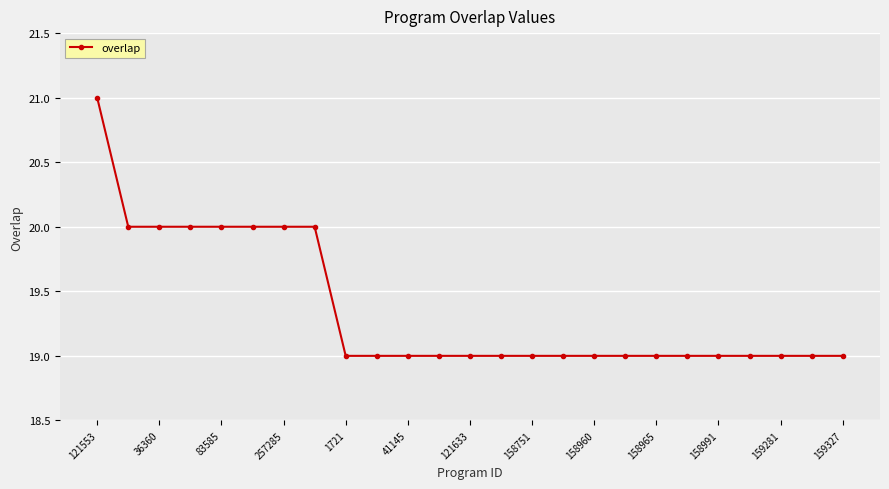

What is the average value?

19